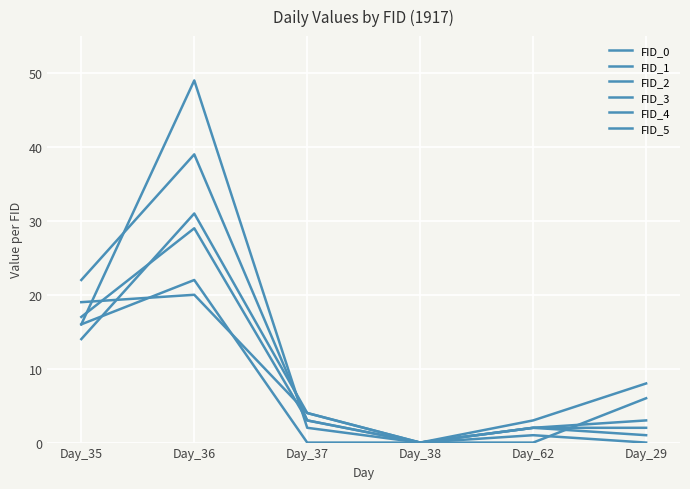

Is this an area chart (filled region under the line)?

No